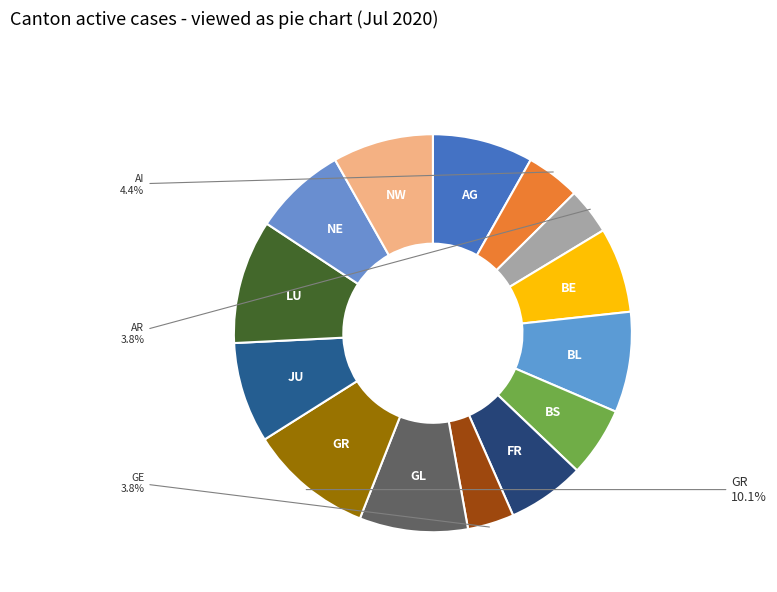

What percentage is the GL slice, to the nearest percent?

9%